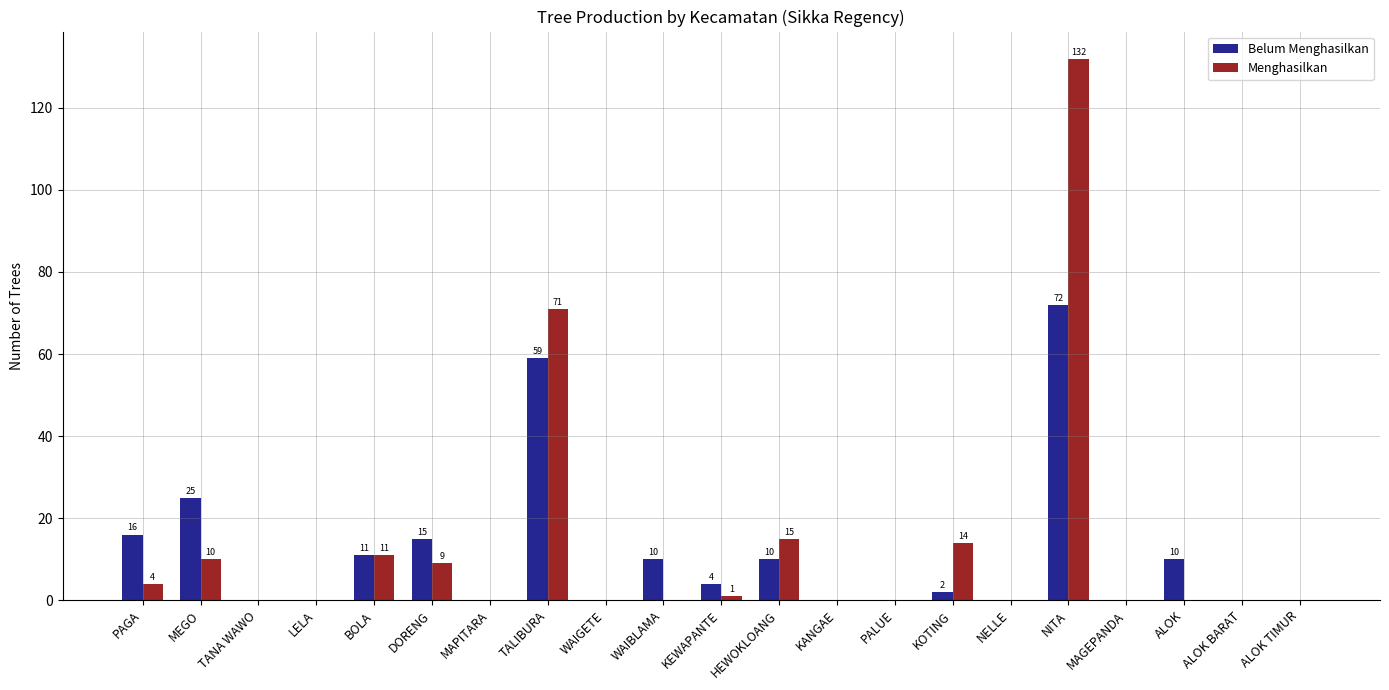

Reading left to right, what are all the values shown in this chart?

Belum Menghasilkan: PAGA=16	MEGO=25	TANA WAWO=0	LELA=0	BOLA=11	DORENG=15	MAPITARA=0	TALIBURA=59	WAIGETE=0	WAIBLAMA=10	KEWAPANTE=4	HEWOKLOANG=10	KANGAE=0	PALUE=0	KOTING=2	NELLE=0	NITA=72	MAGEPANDA=0	ALOK=10	ALOK BARAT=0	ALOK TIMUR=0
Menghasilkan: PAGA=4	MEGO=10	TANA WAWO=0	LELA=0	BOLA=11	DORENG=9	MAPITARA=0	TALIBURA=71	WAIGETE=0	WAIBLAMA=0	KEWAPANTE=1	HEWOKLOANG=15	KANGAE=0	PALUE=0	KOTING=14	NELLE=0	NITA=132	MAGEPANDA=0	ALOK=0	ALOK BARAT=0	ALOK TIMUR=0